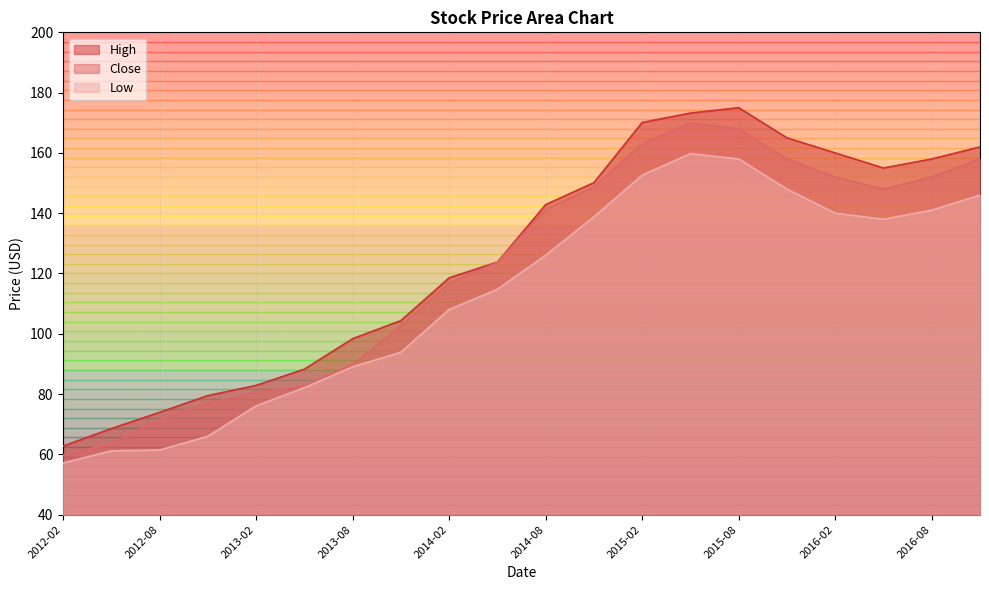

At which category is the sum across all series the highest?

2015-05